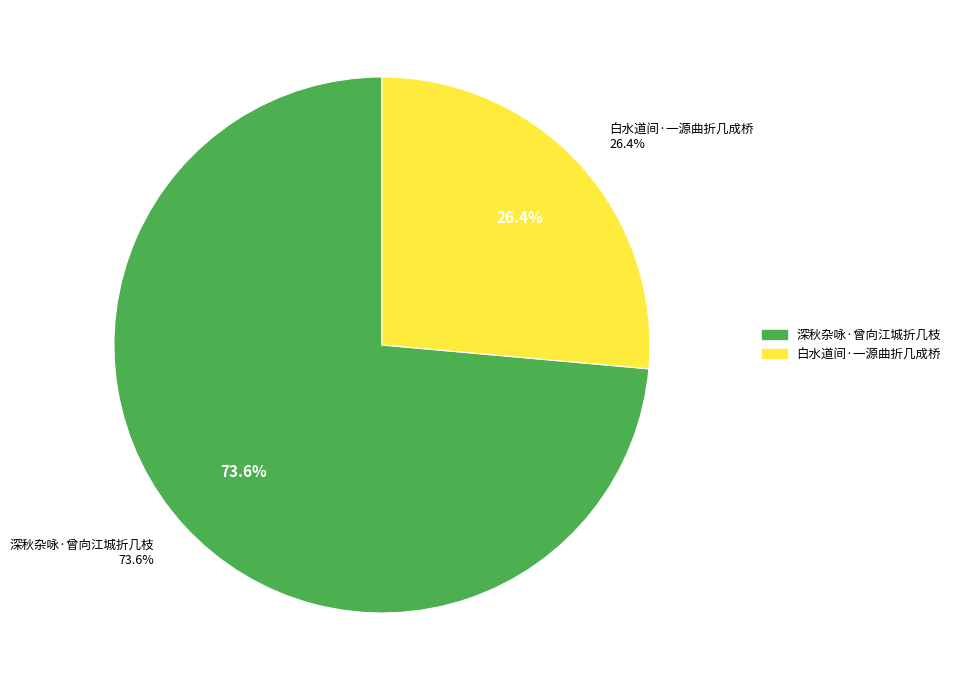

How many segments does this pie chart have?

2